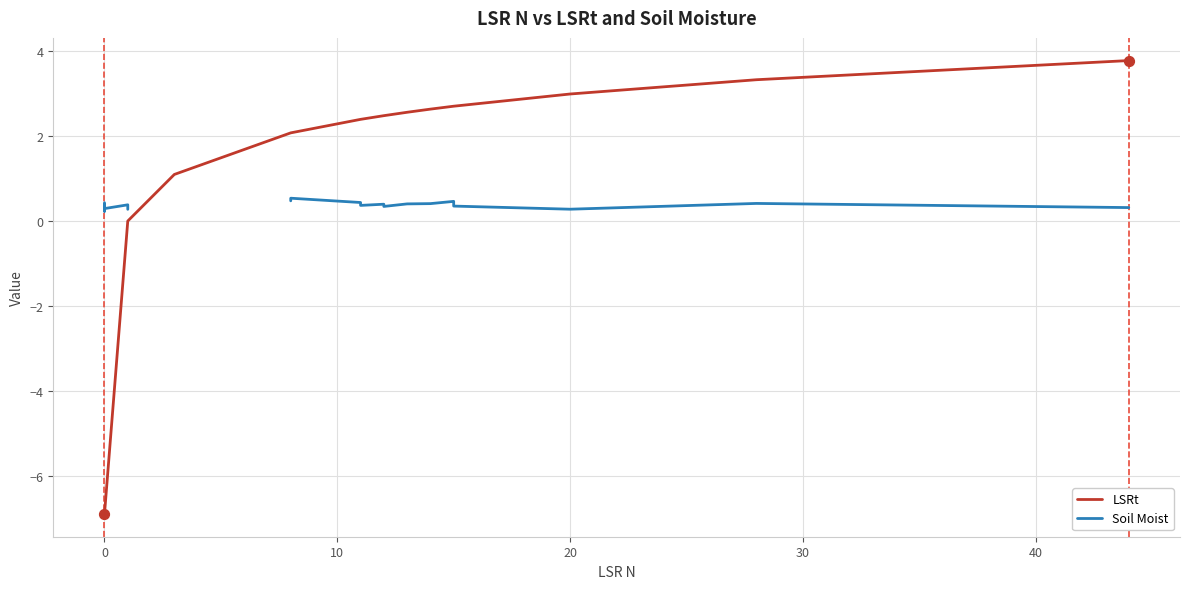

At how many categories does at least one series exceed -2?

24